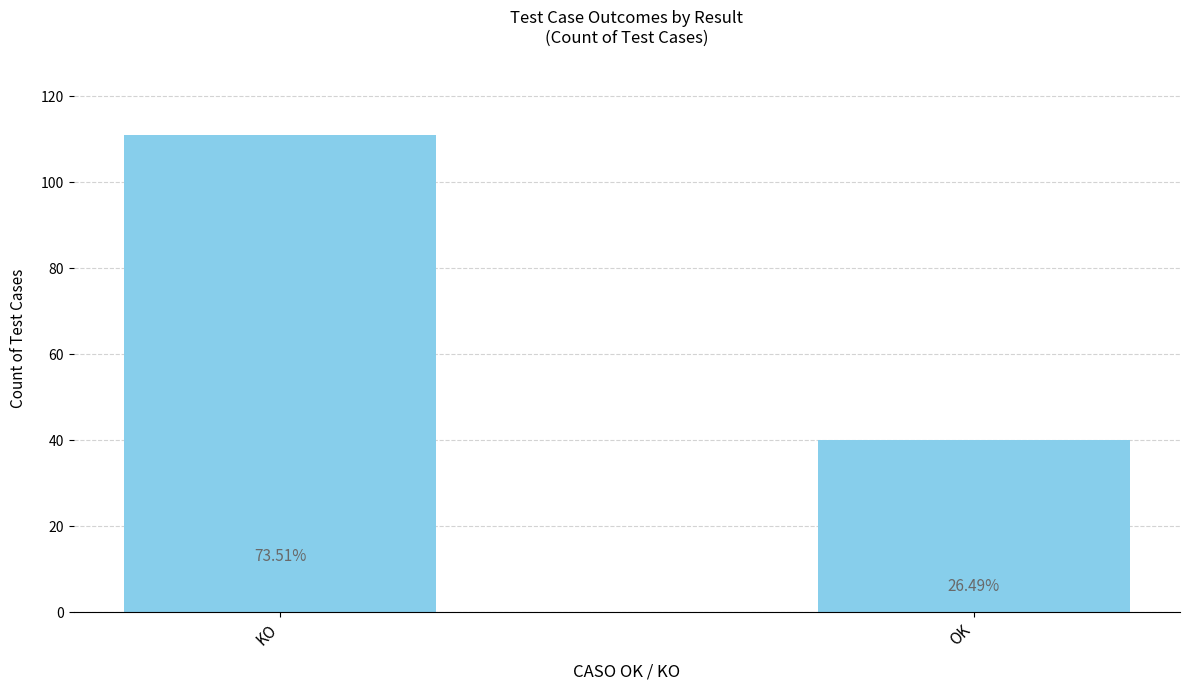

What is the minimum value shown in the chart?

40